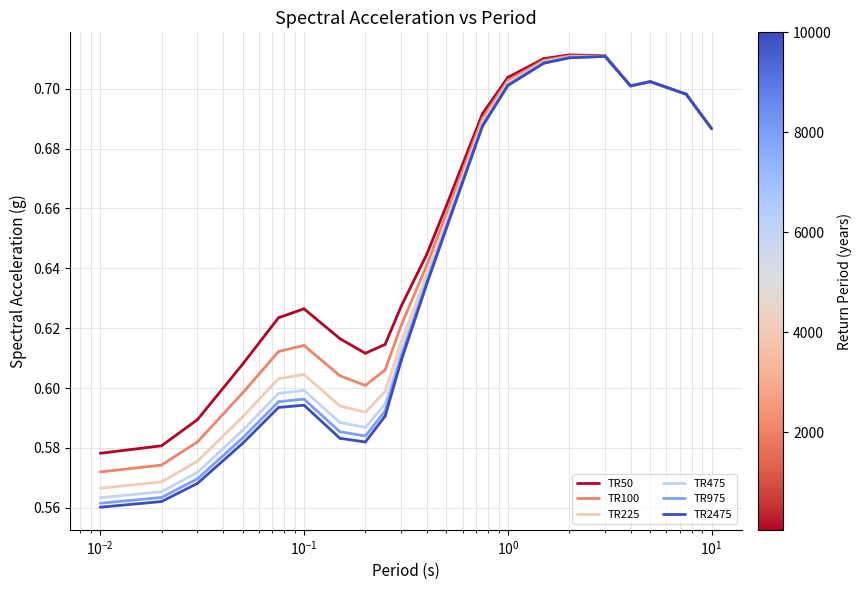

Is the value of TR50 at $\mathdefault{10^{-3}}$ greater than the value of TR975 at $\mathdefault{10^{-3}}$?

Yes